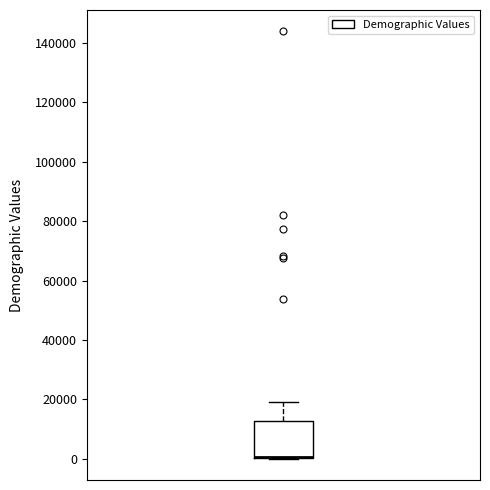

Transcribe this box plot: give where the median line is, the range the box spans, and where the two whiskers end, as read against the y-axis. The values are not printed on the chart, so give them approximately, as read against the axis.

median 0 (drawn on the box's lower edge), box 0 to 12000, whiskers 0 to 18000